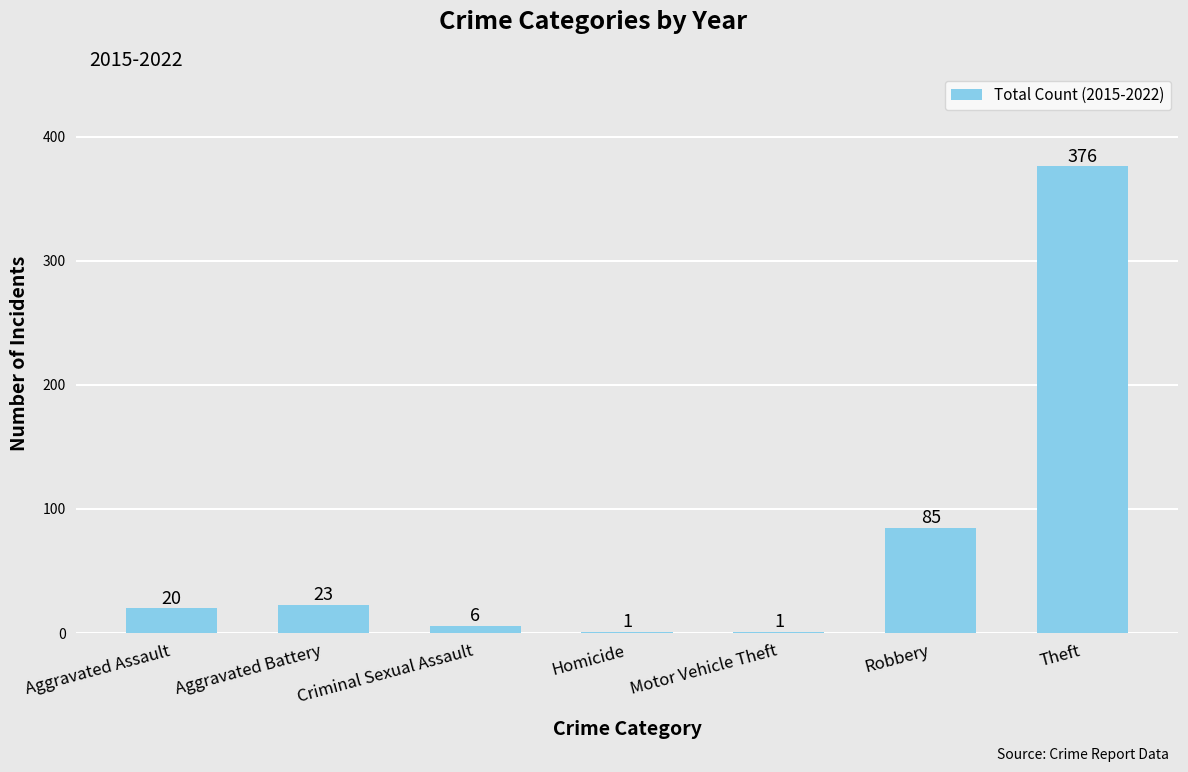

Where is the data nearest to the value 188?

Robbery